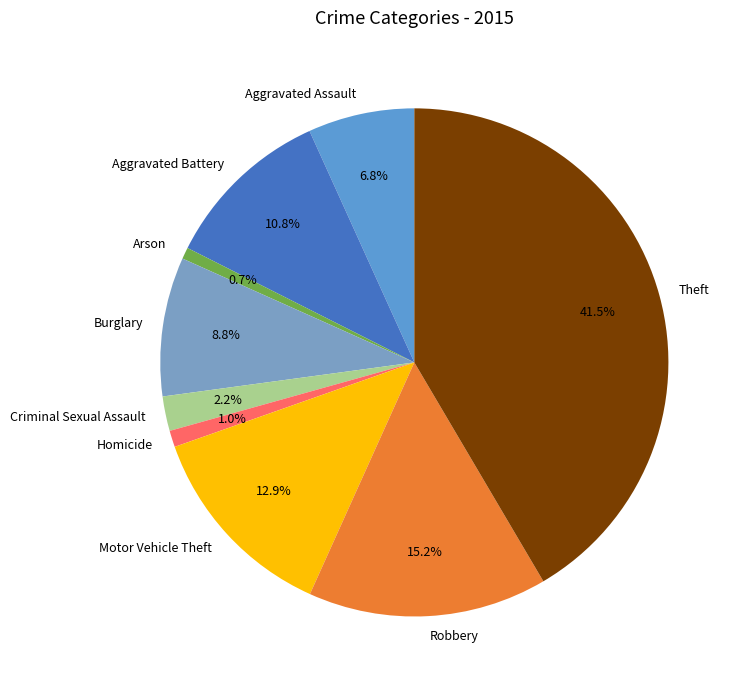

What percentage is the Motor Vehicle Theft slice, to the nearest percent?

13%